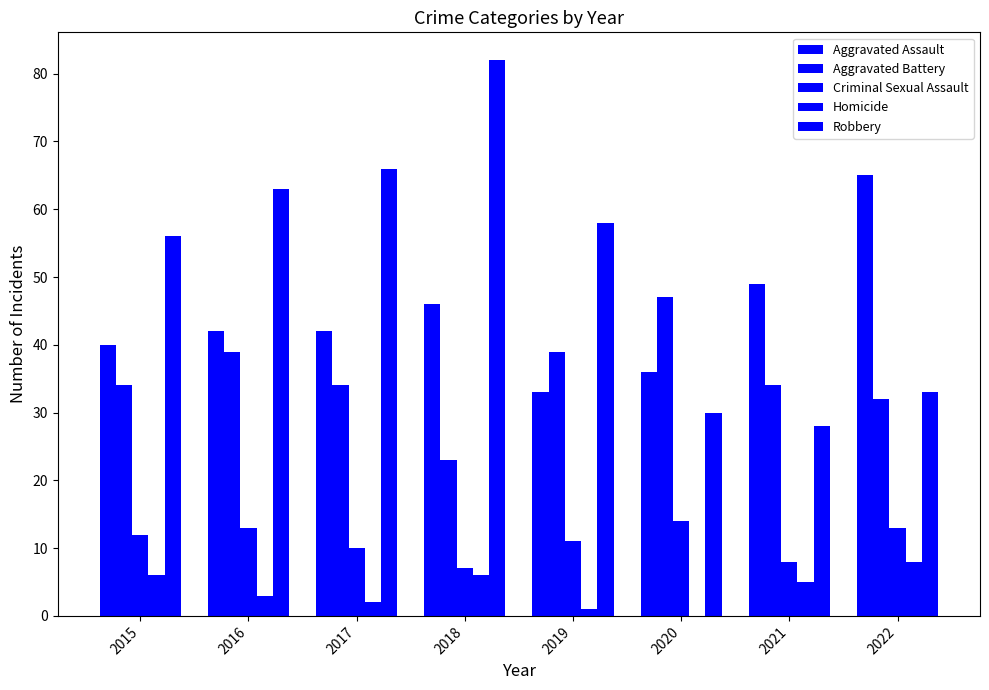

How many series are shown in this chart?

5